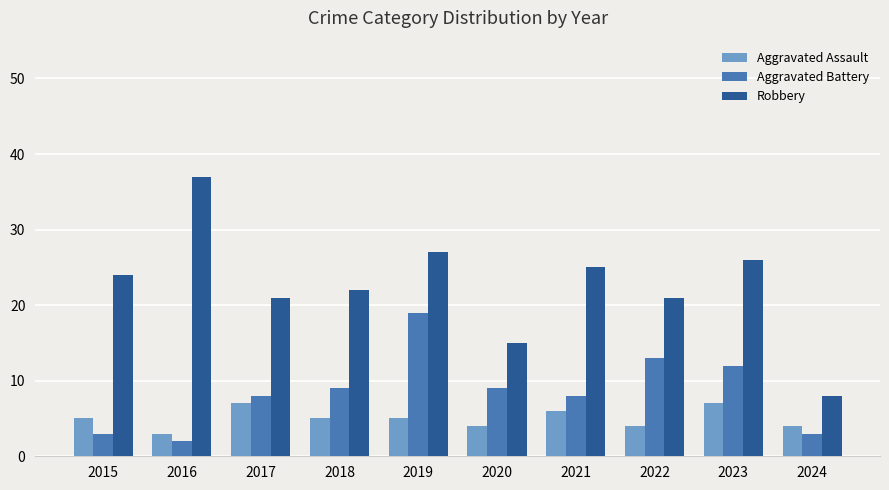

What are all the series names shown in the legend?

Aggravated Assault, Aggravated Battery, Robbery